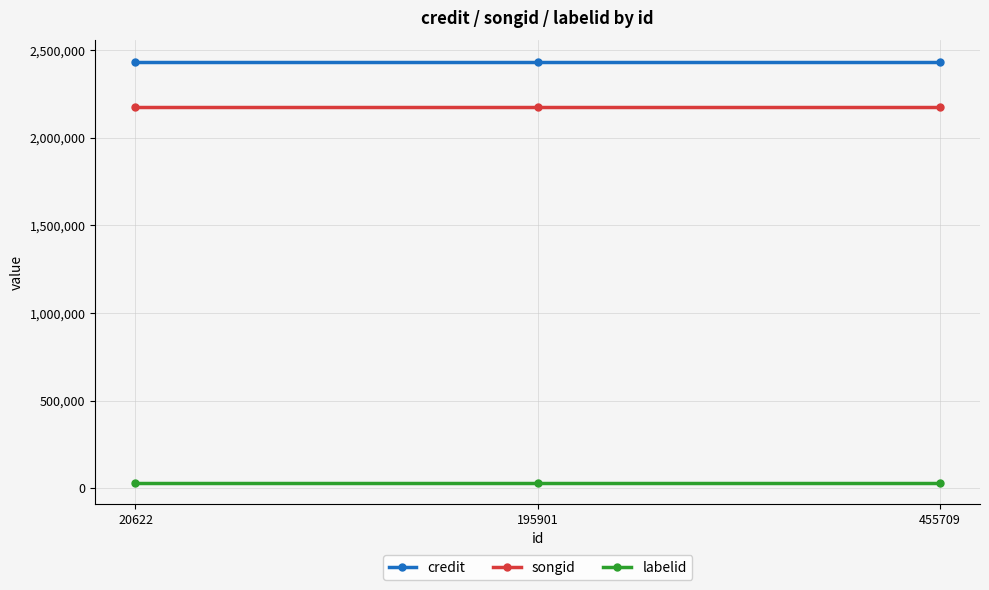

What is the approximate value of labelid at 20622?

32882